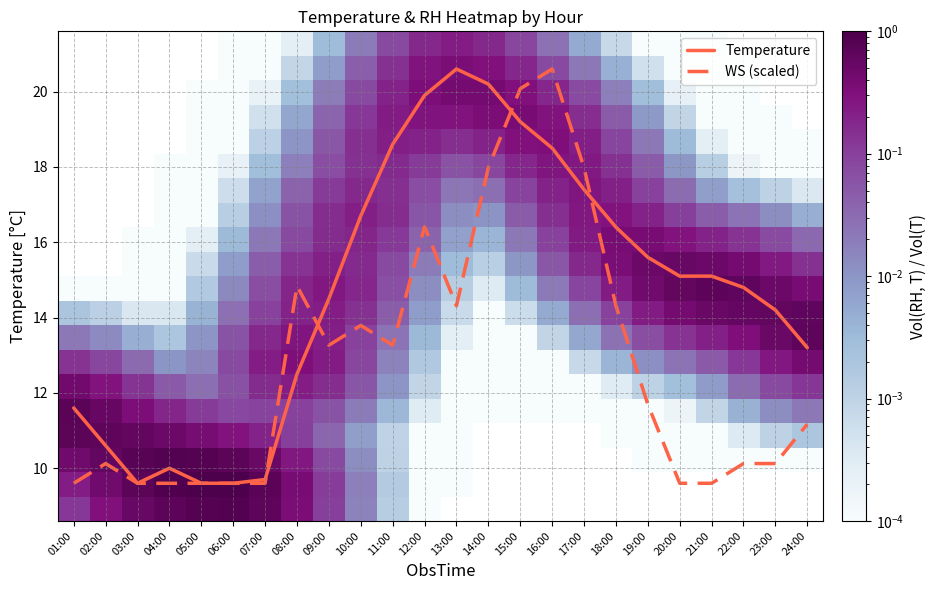

At which label does WS (scaled) reach its peak?

16:00